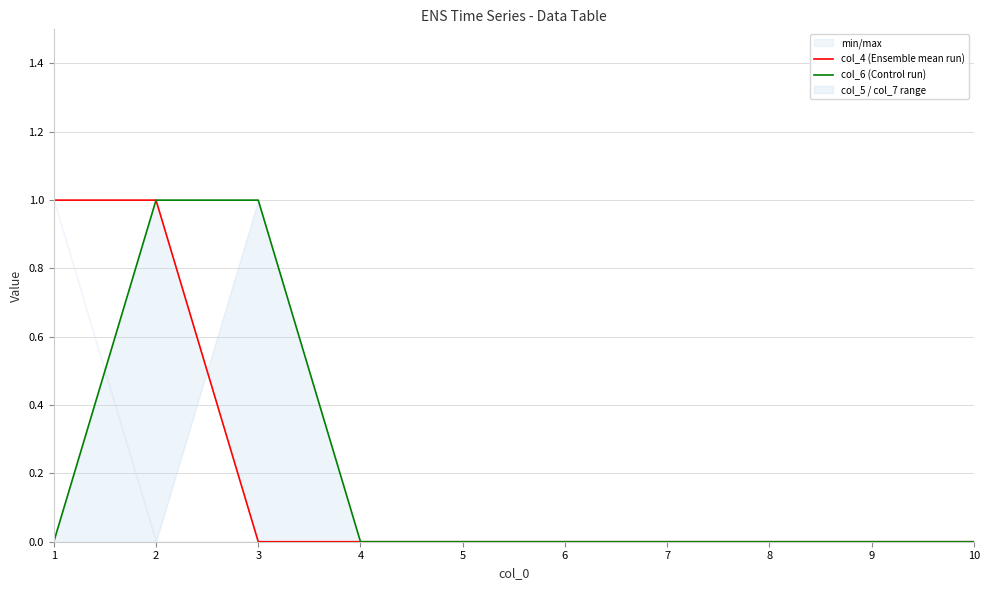

Which series has the widest spread of values?

col_4 (Ensemble mean run)